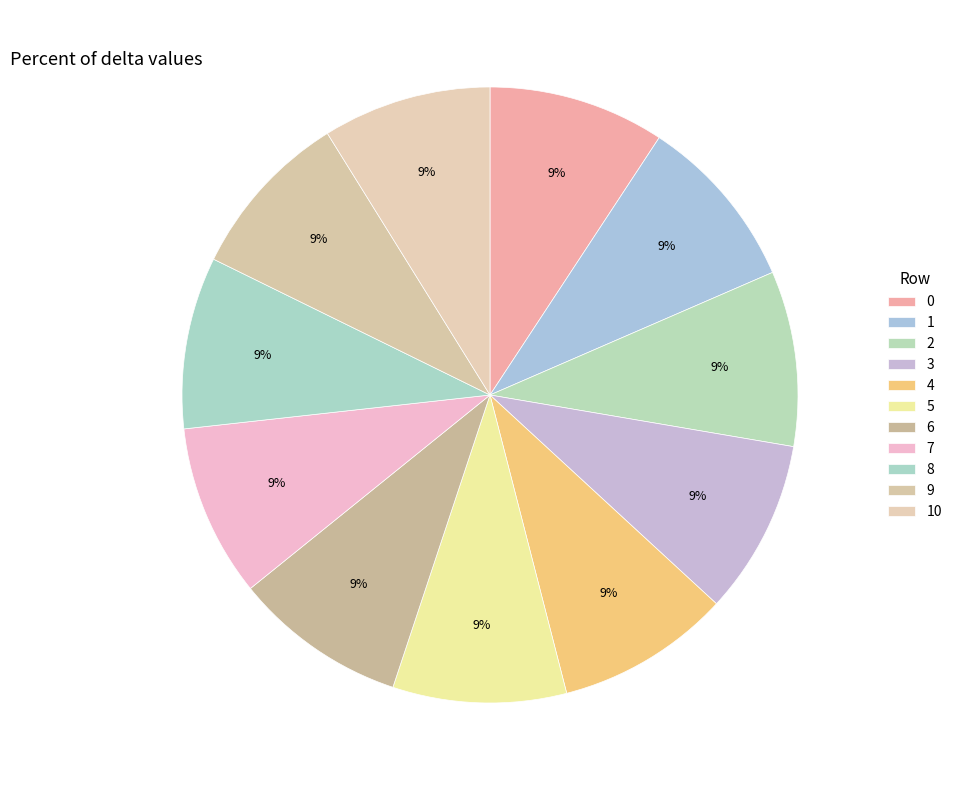

How many slices are in this pie chart?

11